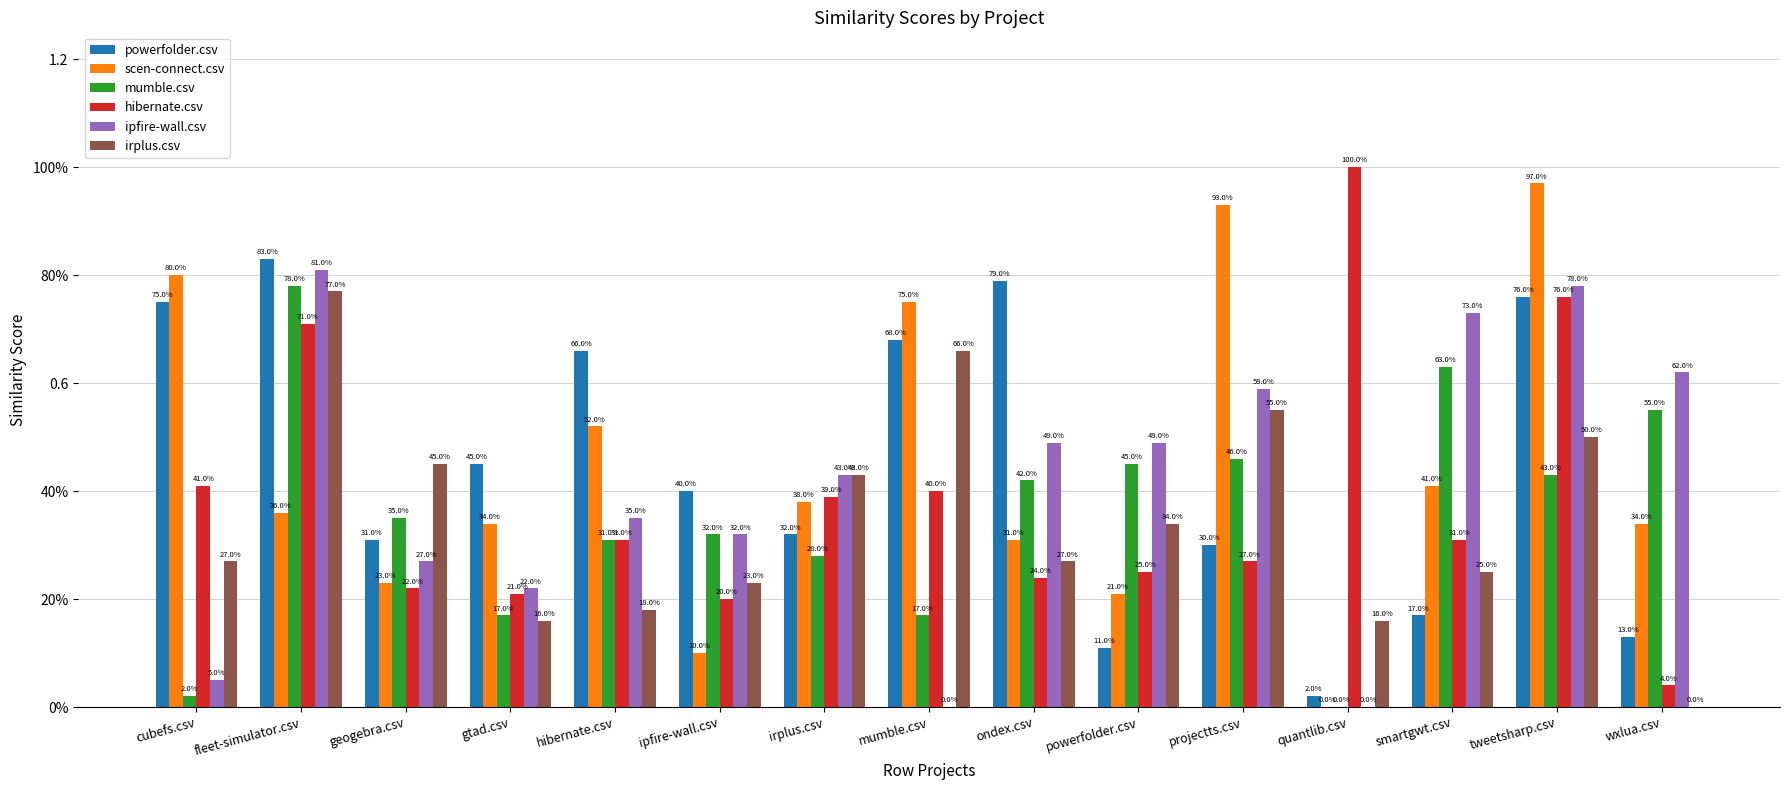

What is the total value across all series at ondex.csv?

2.5